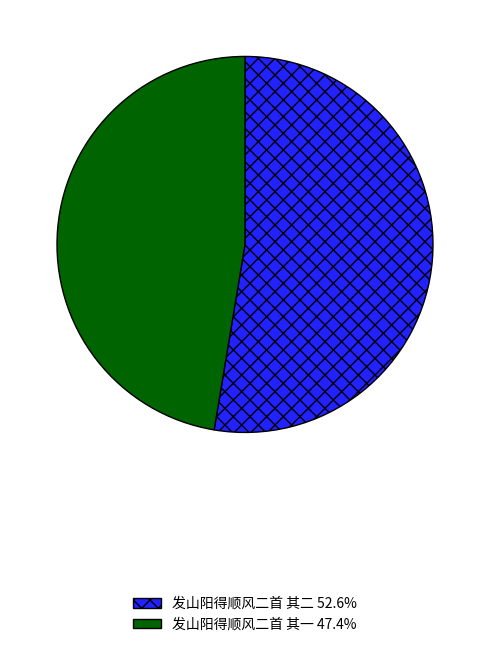

Is the sum of 发山阳得顺风二首 其二 and 发山阳得顺风二首 其一 greater than half?

Yes